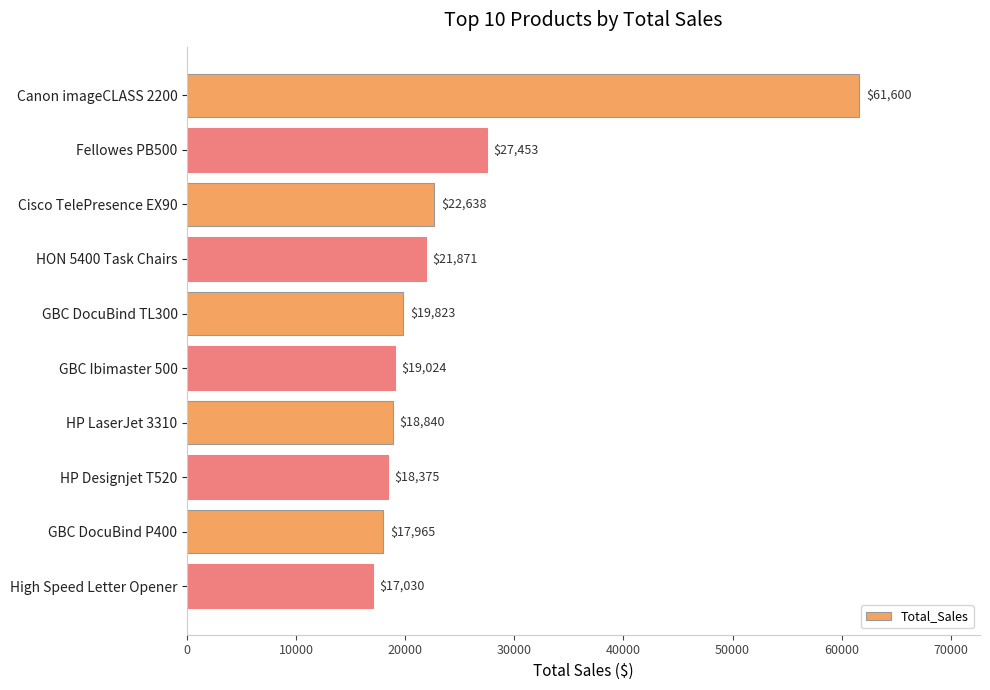

Count the number of data series in this chart.

1